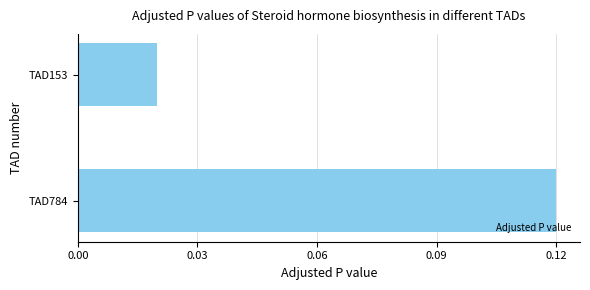

Between TAD153 and TAD784, which is larger?

TAD784